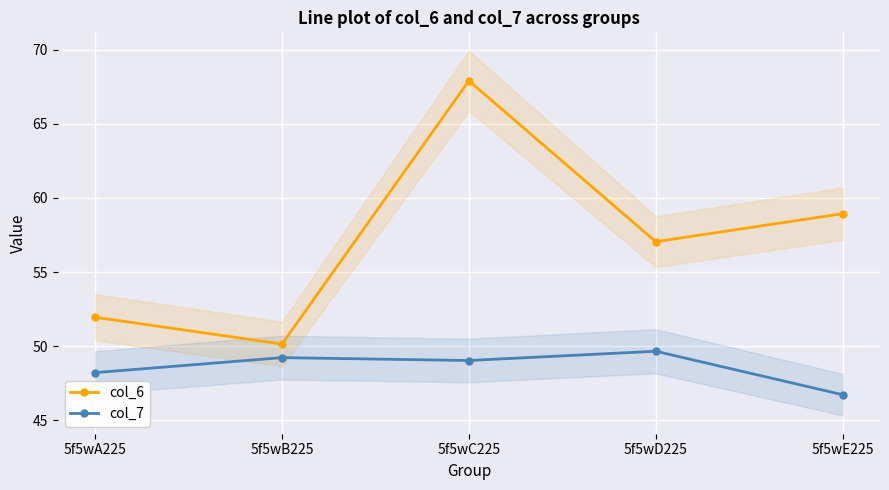

True or false: col_7 has a value of 49.2 at 5f5wB225.

True